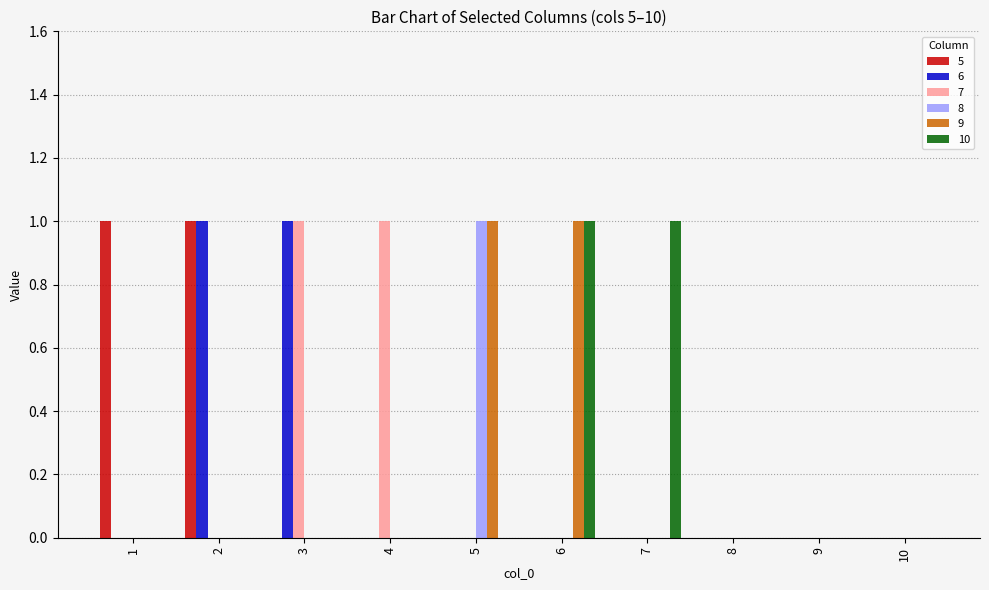

Is it true that 5 equals 1 at 1?

True